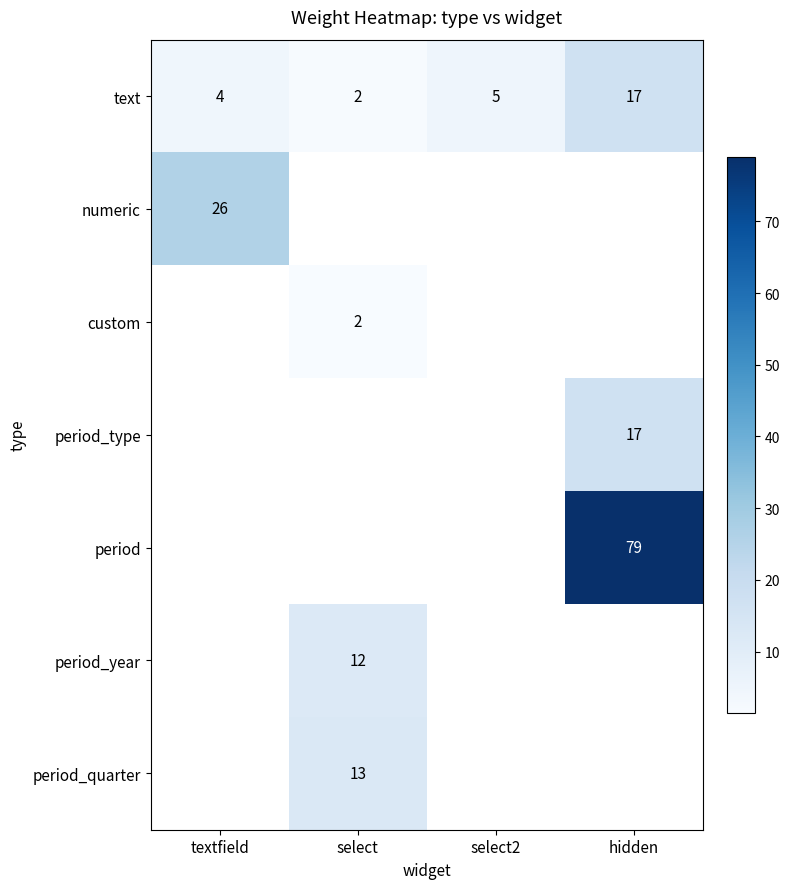

What is the difference between the text values at select and hidden?

15.0